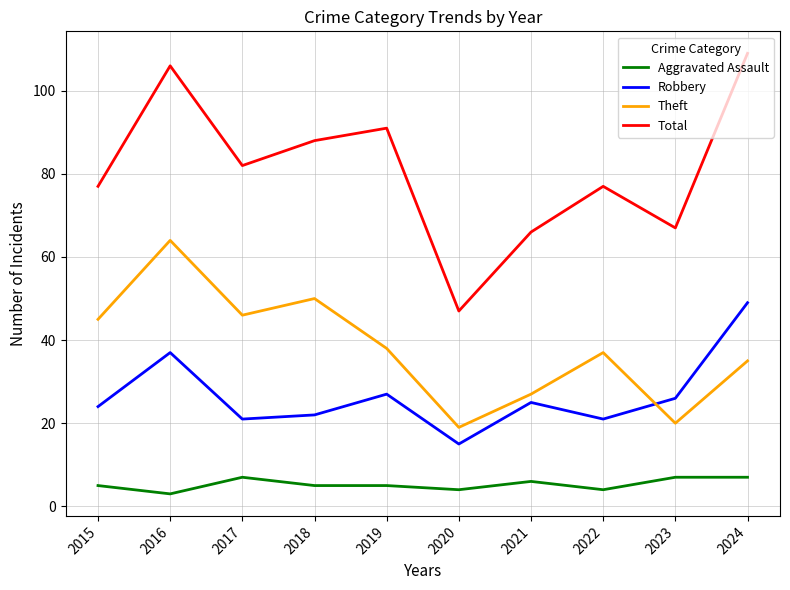

True or false: Robbery and Aggravated Assault cross at least once.

False